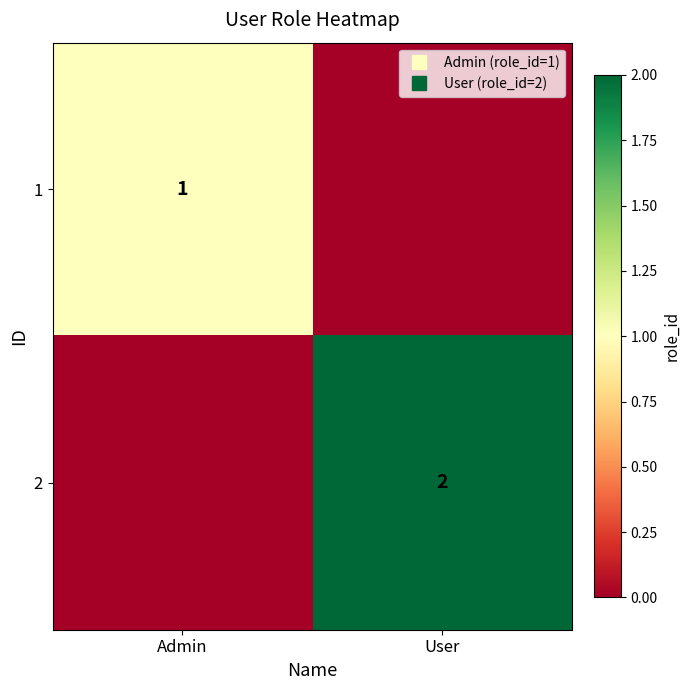

At Admin, list the series in order from smallest to largest.

2, 1